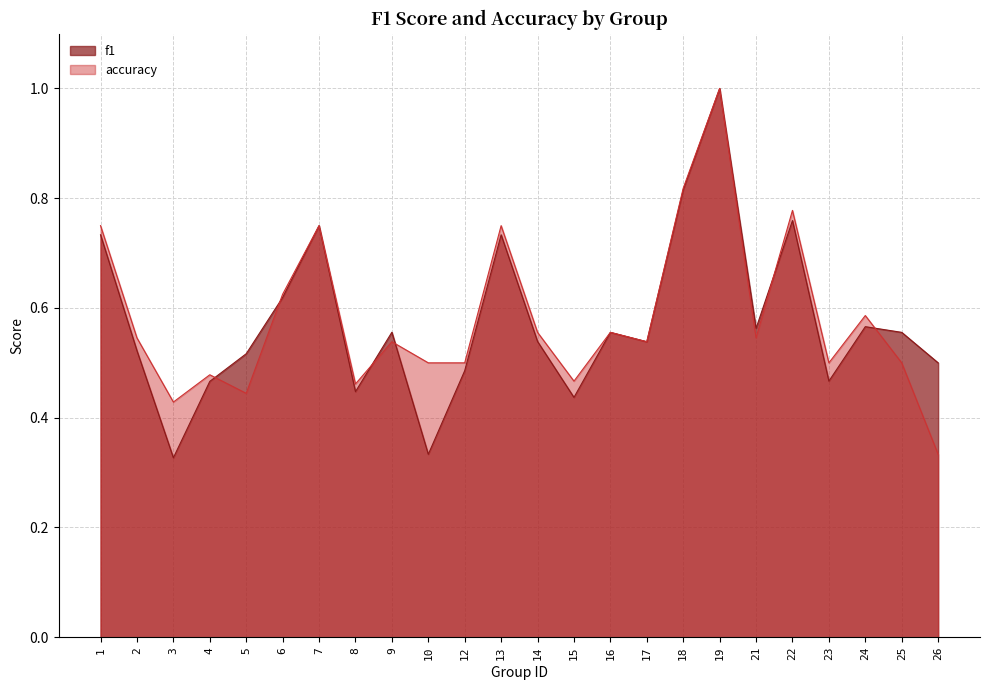

Rank the categories by accuracy value from lowest to highest.

26, 3, 5, 8, 15, 4, 10, 12, 23, 25, 9, 17, 2, 21, 14, 16, 24, 6, 1, 7, 13, 22, 18, 19